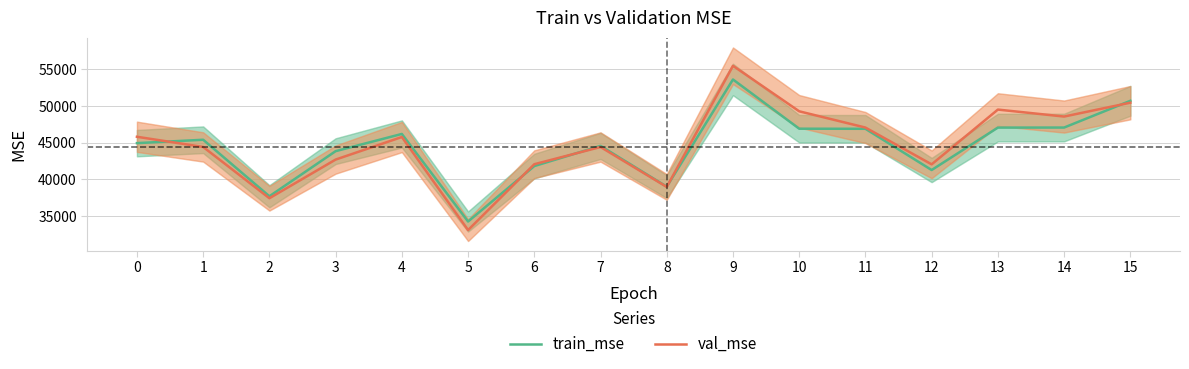

Which category has the highest value in the val_mse series?

9